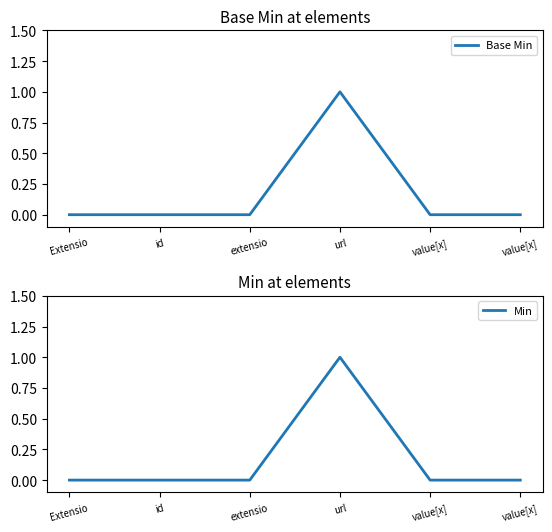

At which category does Min reach its first local peak?

url